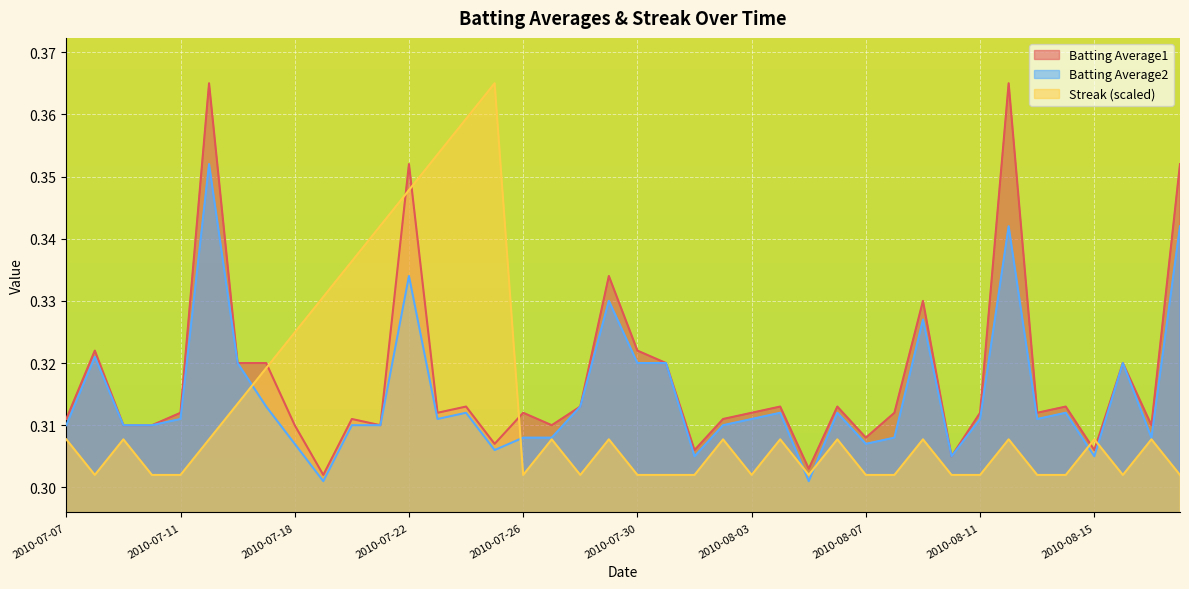

How many interior local peaks does the Batting Average2 series have?

11